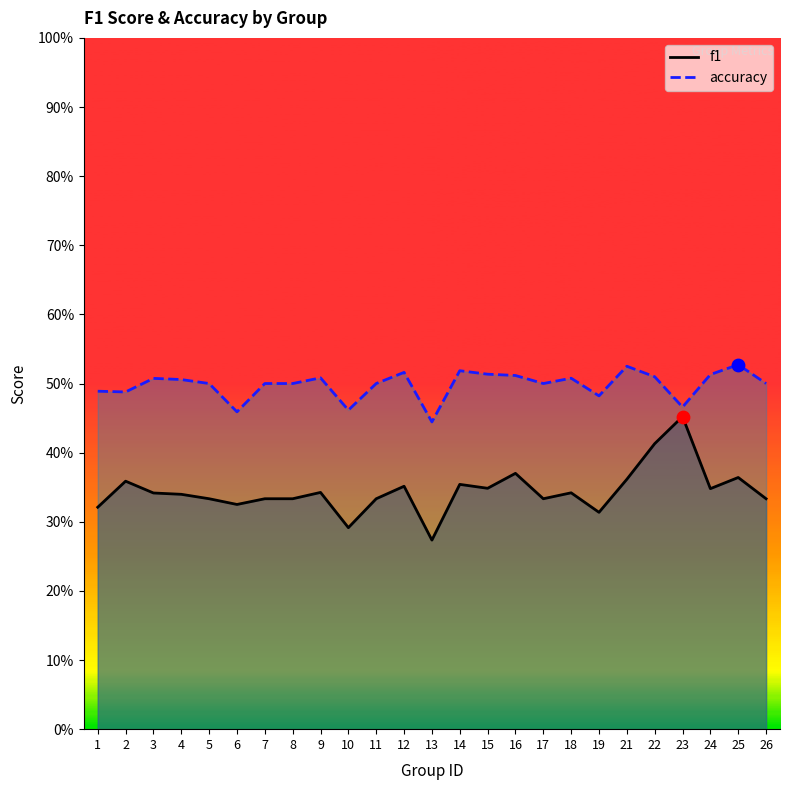

What are all the series names shown in the legend?

f1, accuracy